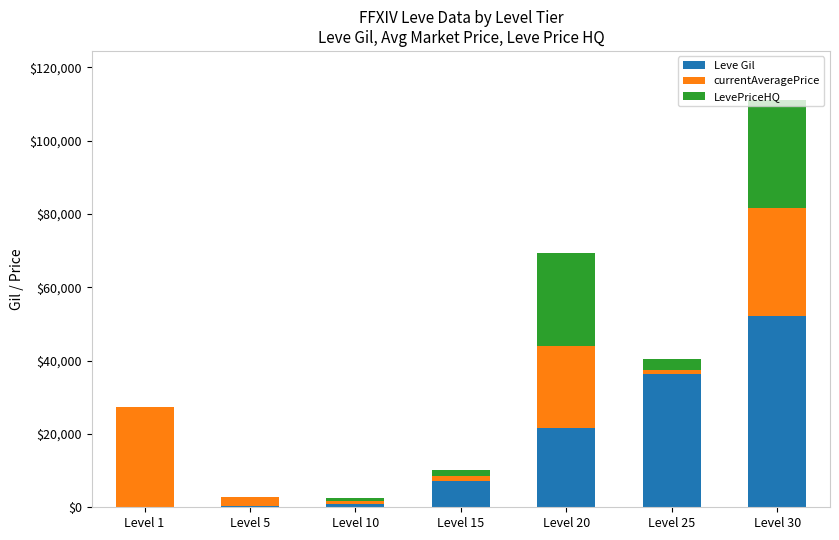

What is the sum of all Leve Gil values?

118750.0